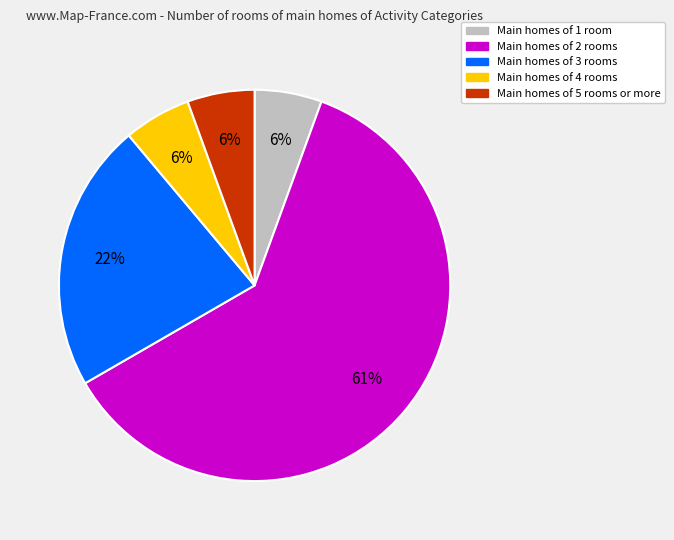

How many slices are in this pie chart?

5